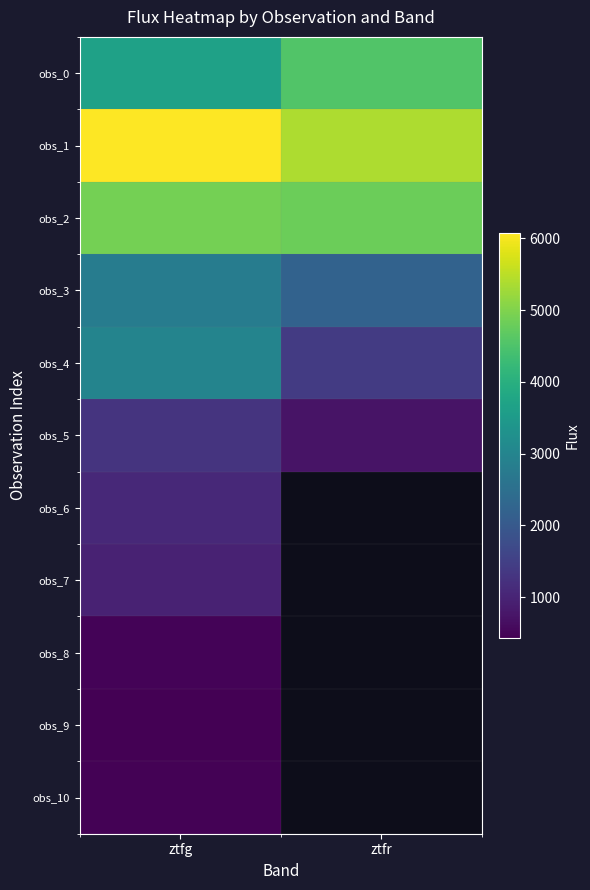

What is the minimum value for obs_10?

478.2